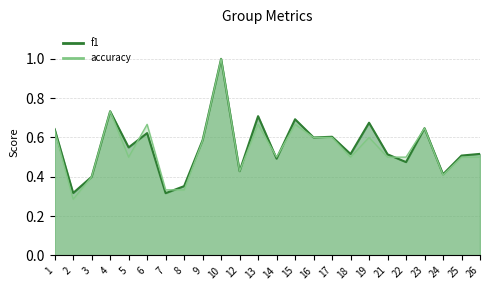

True or false: f1 has a value of 0.4 at 19.

False